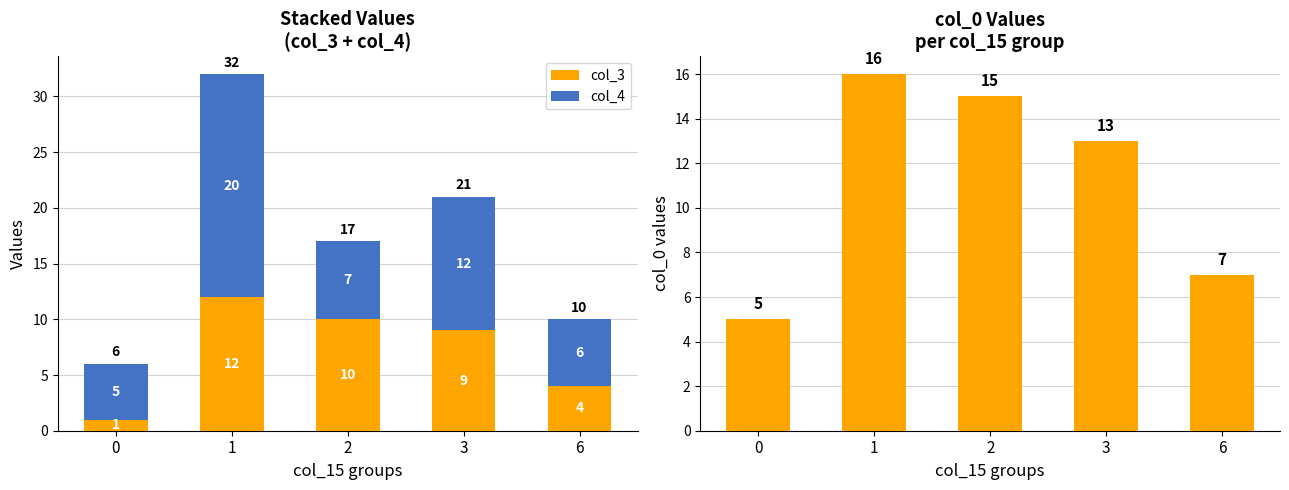

Between 1 and 2, which series saw the biggest shift?

col_4